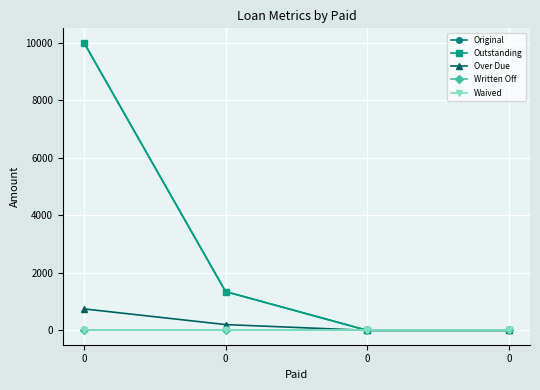

The value of Written Off at 0 is 0.0. True or false?

True